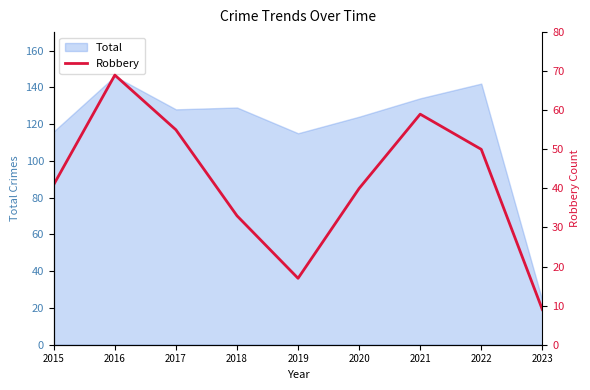

How many values exceed 41?

4